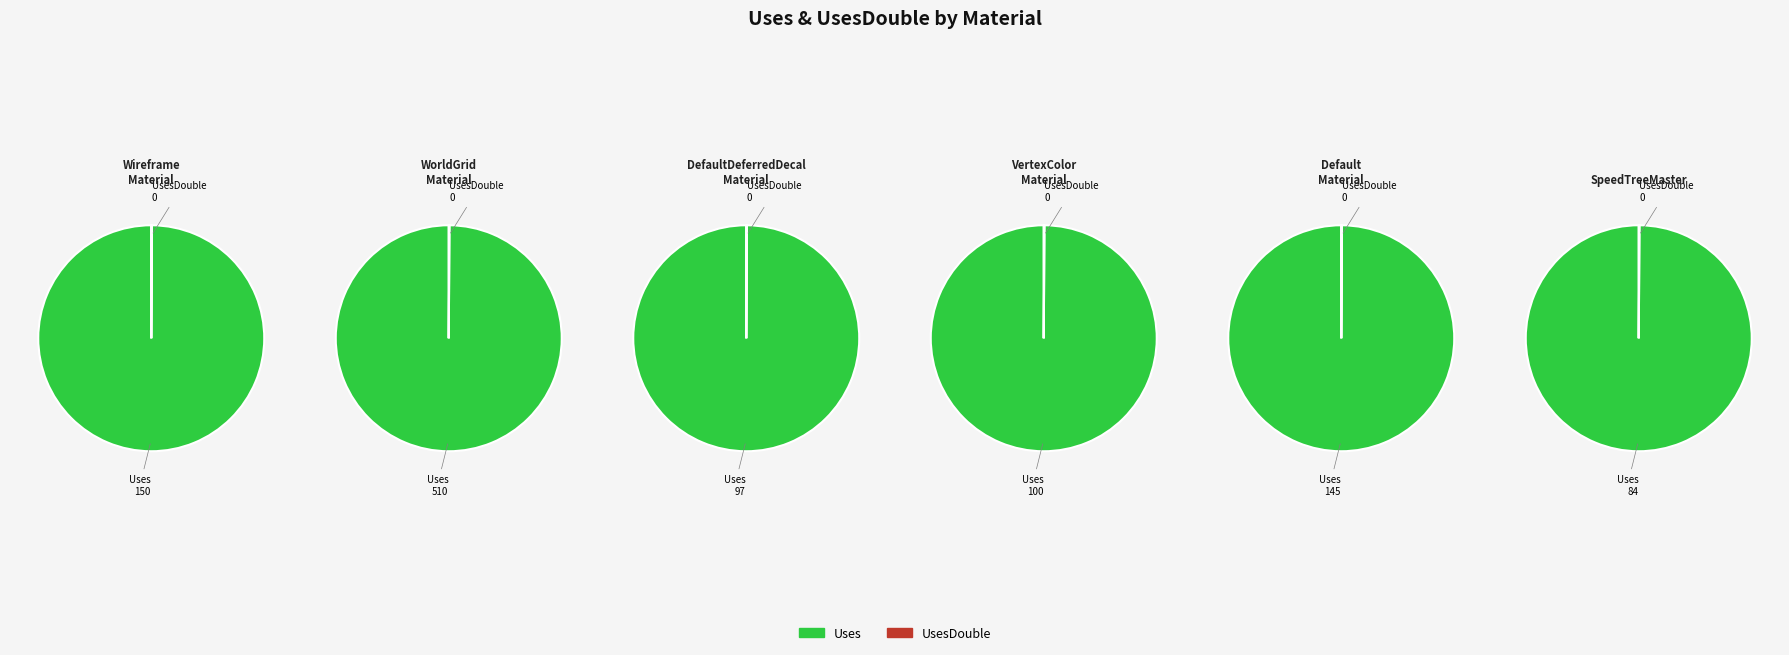

What is the majority slice?

Uses